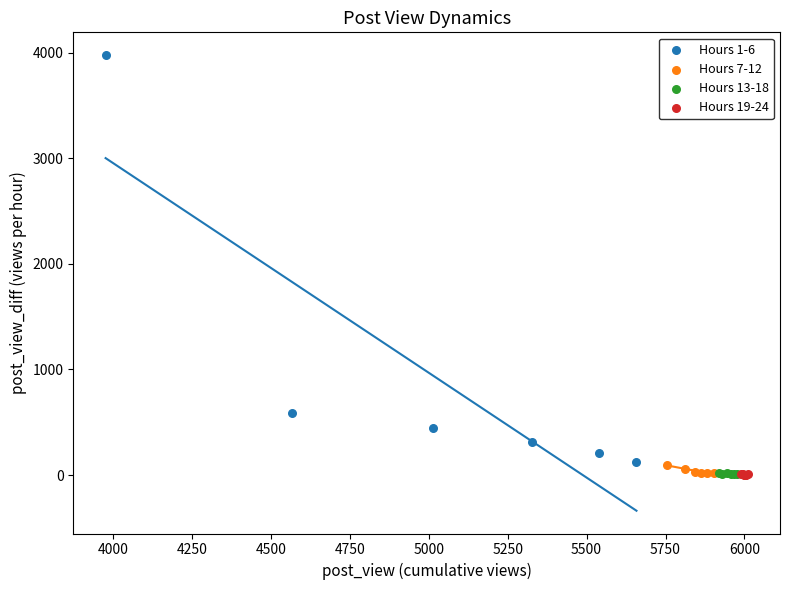

Which series has the widest spread of Y values?

Hours 1-6